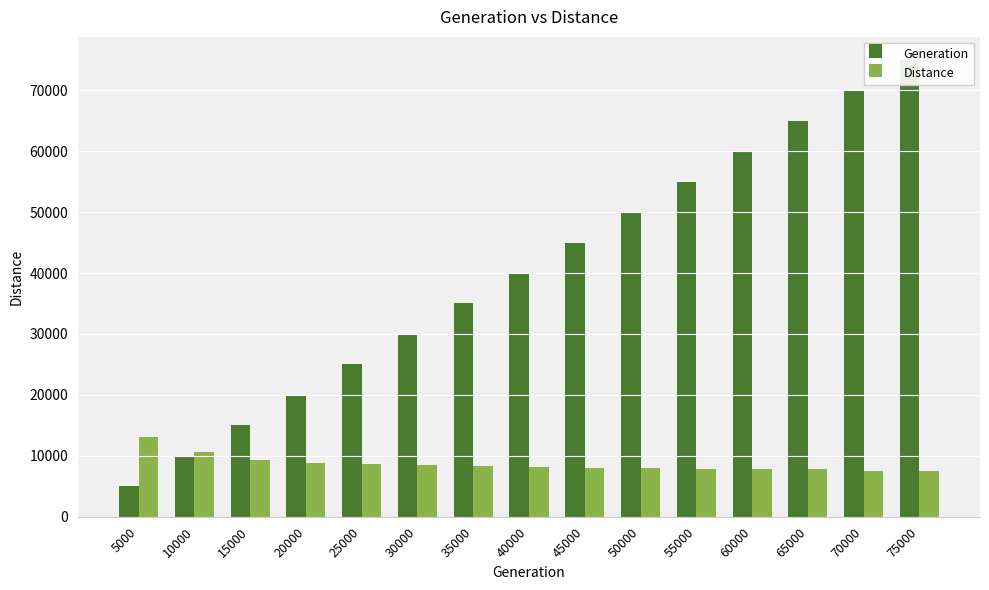

What is the approximate value of Distance at 55000?

7885